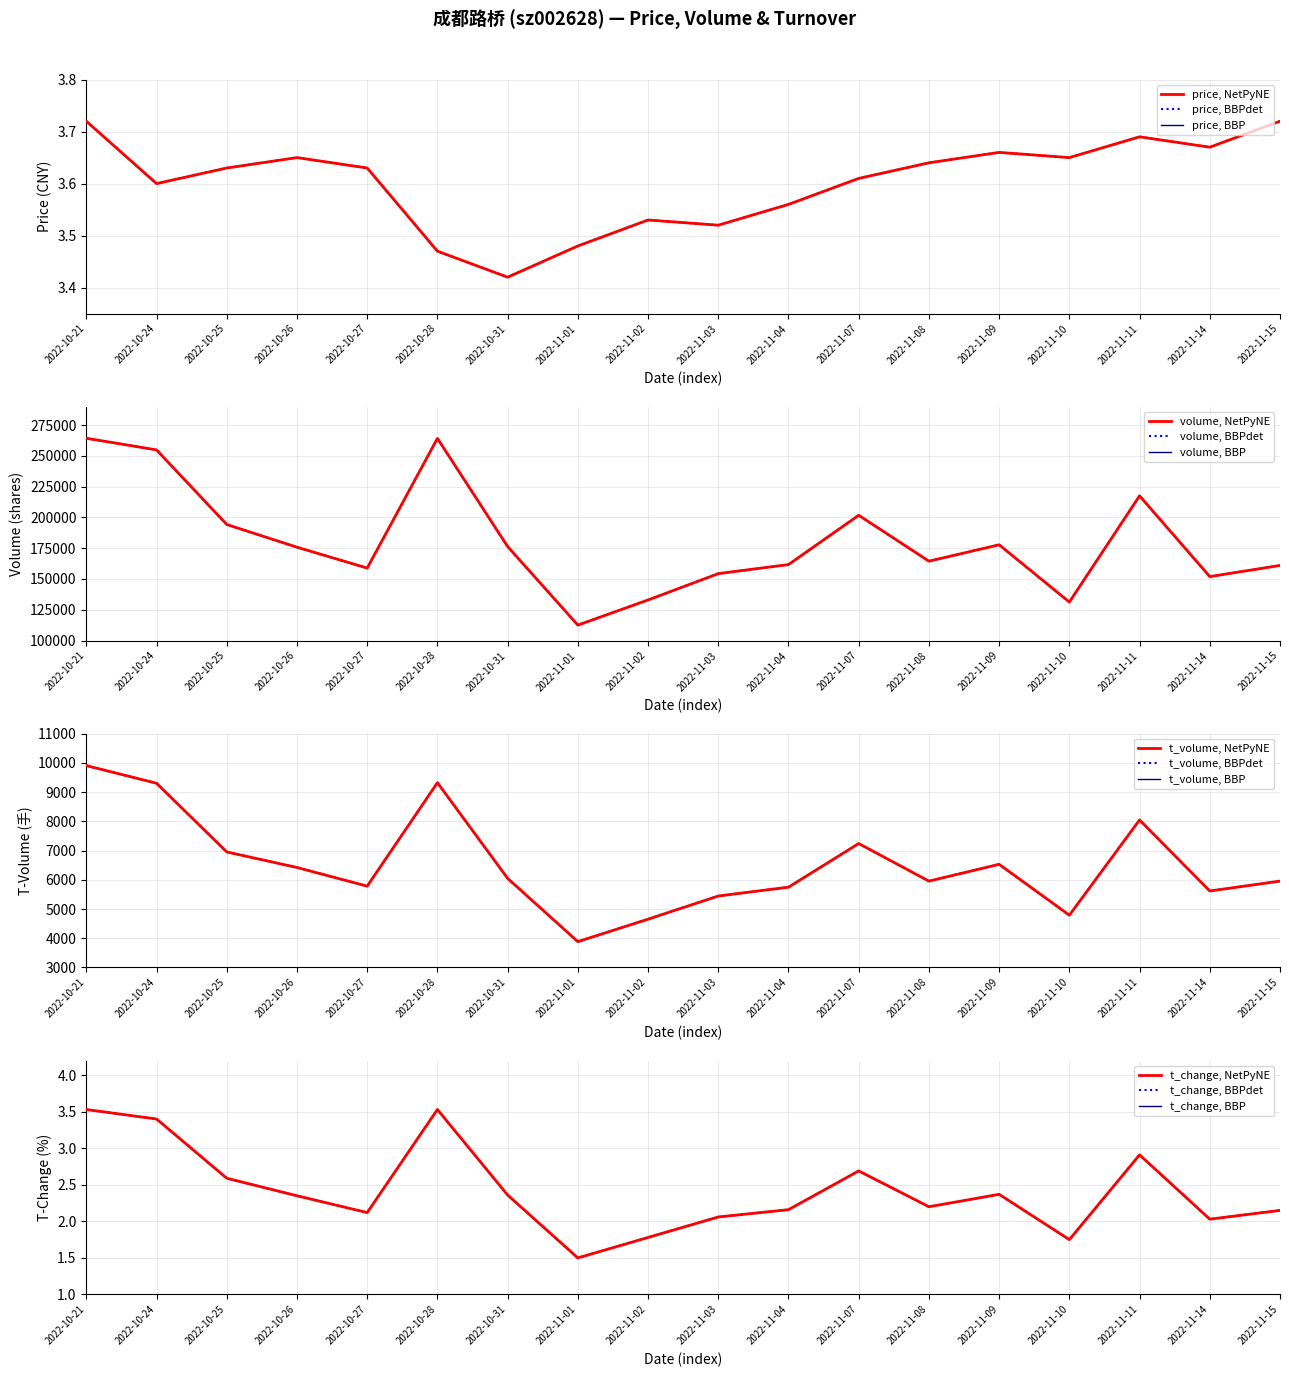

Rank the series by their maximum value, from lowest to highest.

t_change, price, t_volume, volume